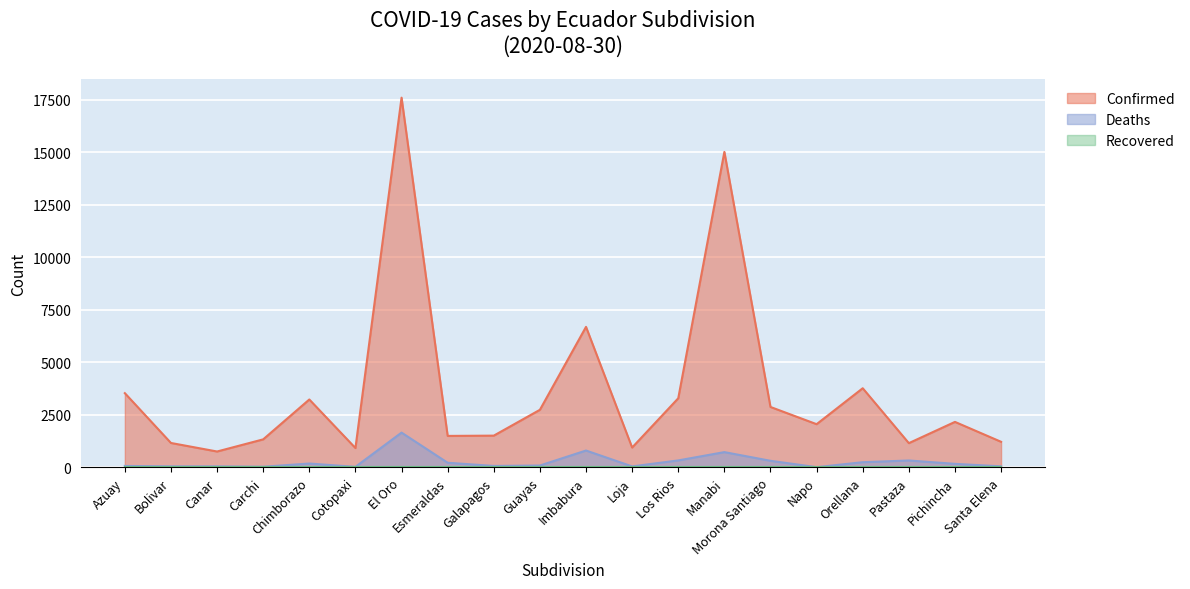

Is the value of Confirmed at Cotopaxi greater than the value of Deaths at Cotopaxi?

Yes